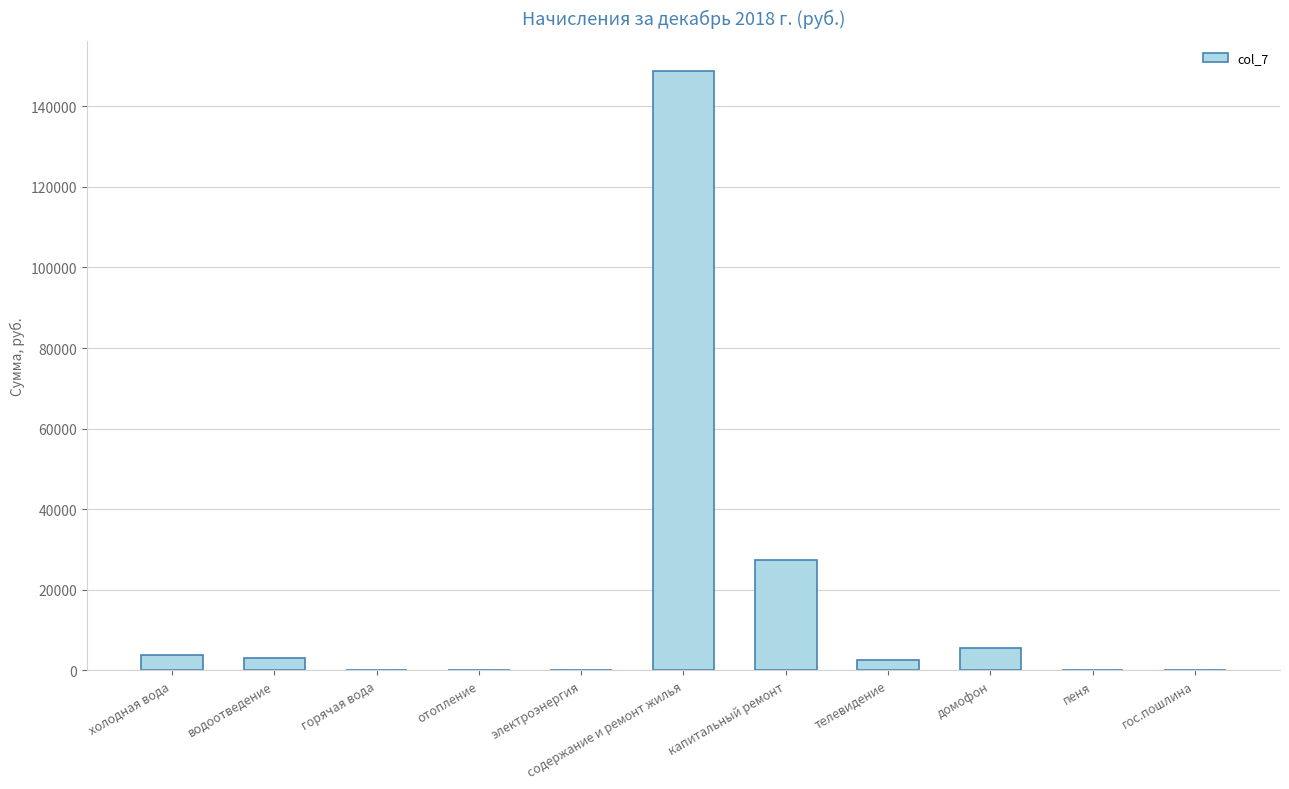

How many data points does each series have?

11